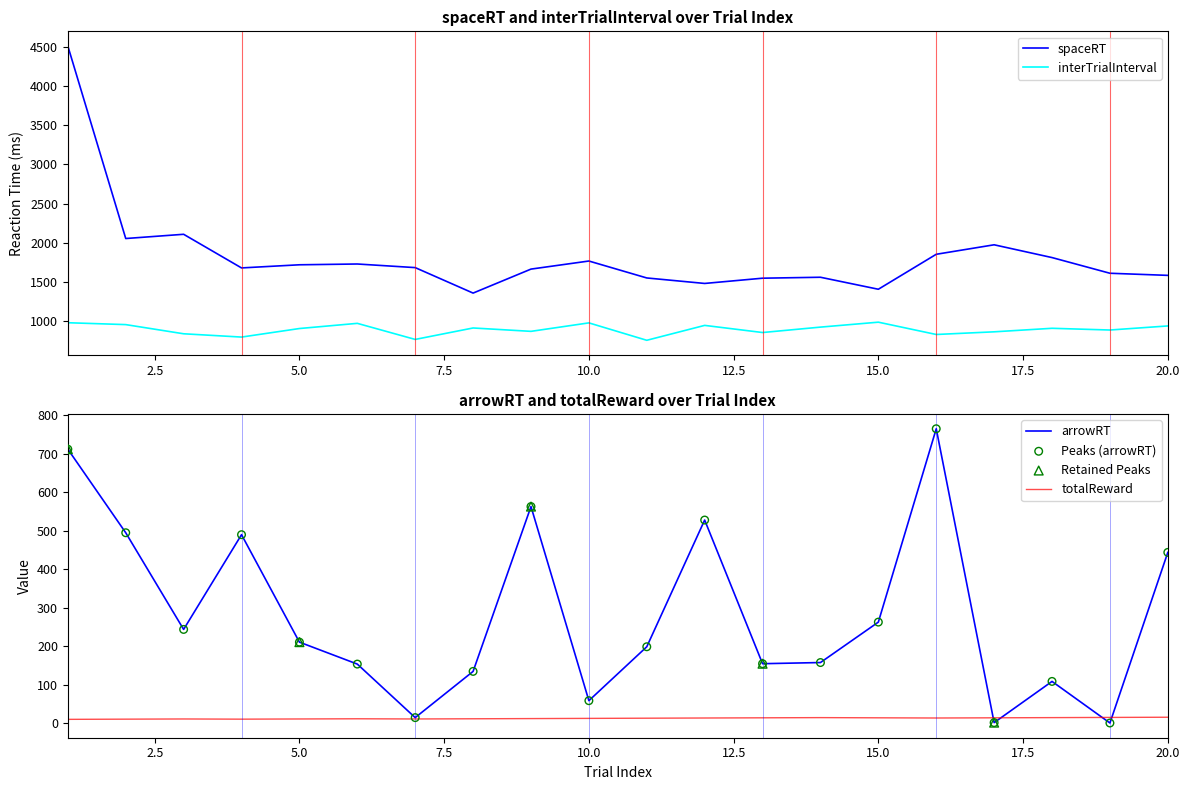

What are all the series names shown in the legend?

spaceRT, interTrialInterval, totalReward, arrowRT